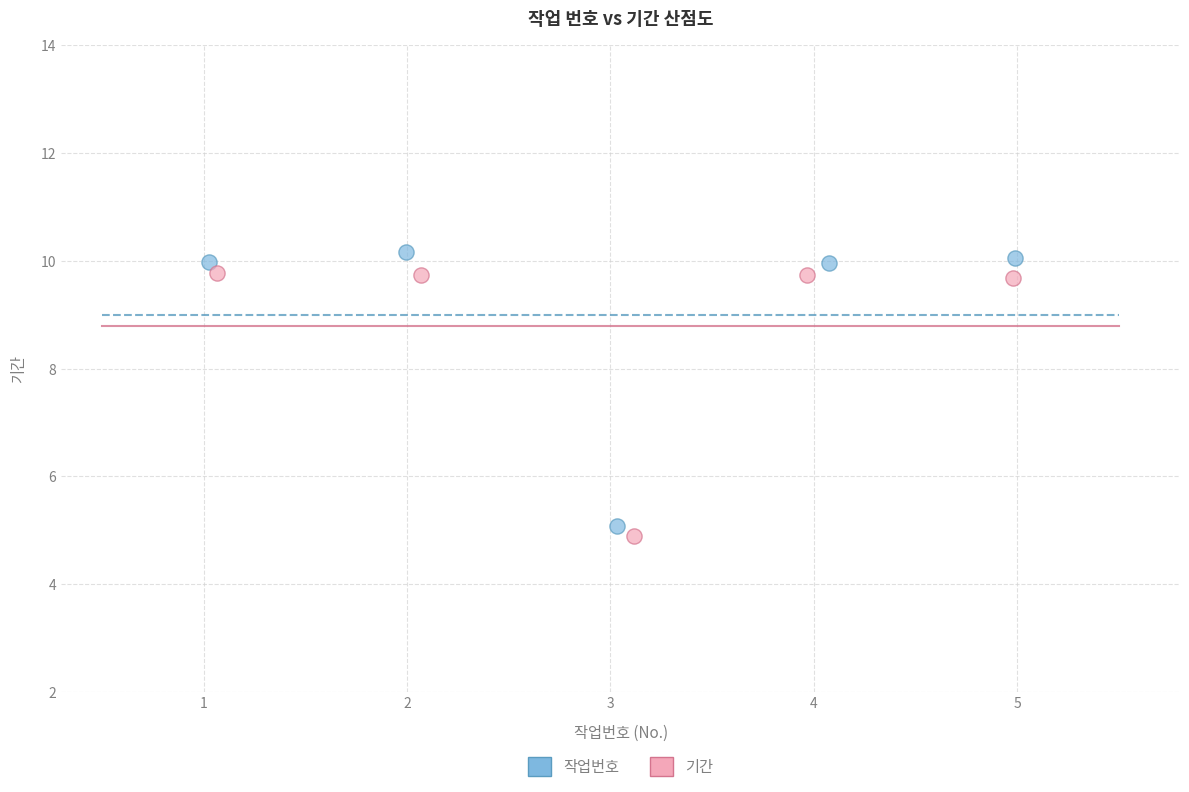

Which series contains the highest Y value?

작업번호